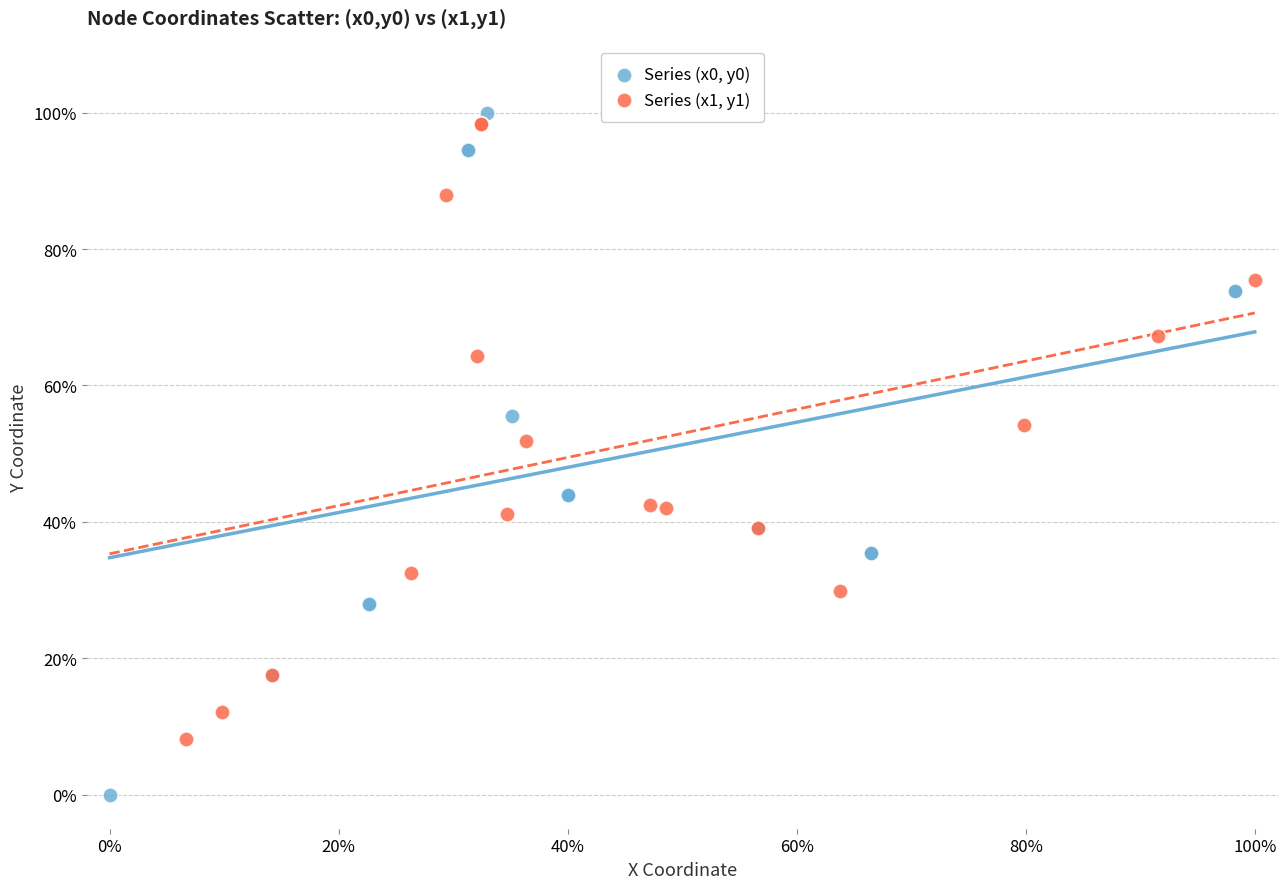

Which series has the widest spread of Y values?

Series (x0, y0)